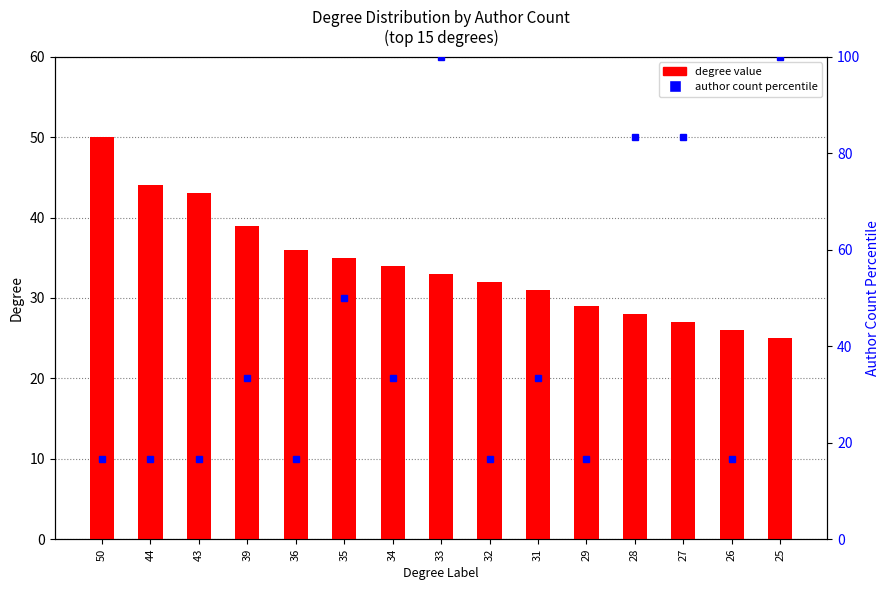

What is the difference between the highest and lowest values at 31?

2.3